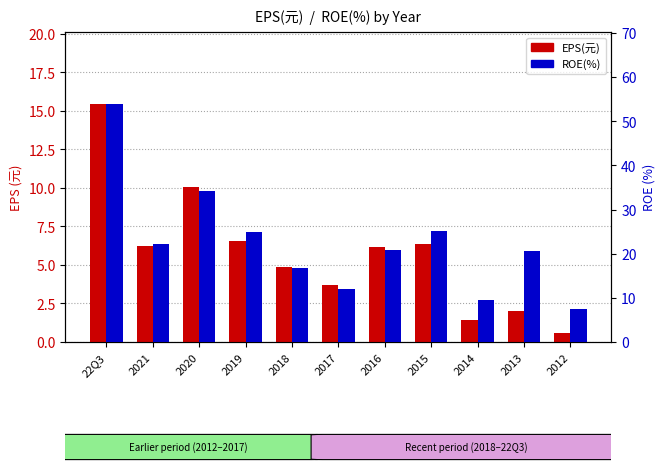

How many data points does each series have?

11